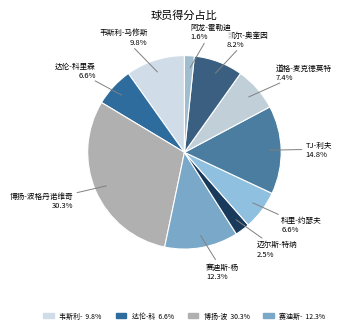

Which slice is the largest?

博扬-波格丹诺维奇